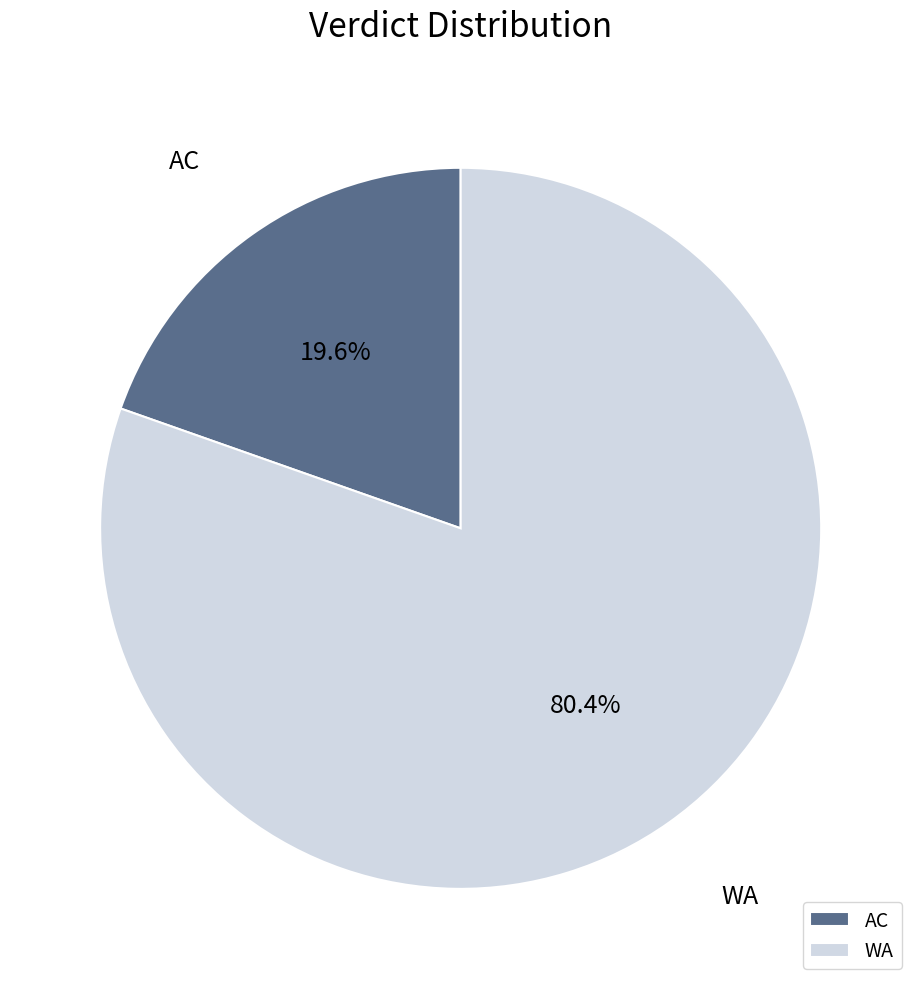

Is it true that AC is 8% of the pie?

False